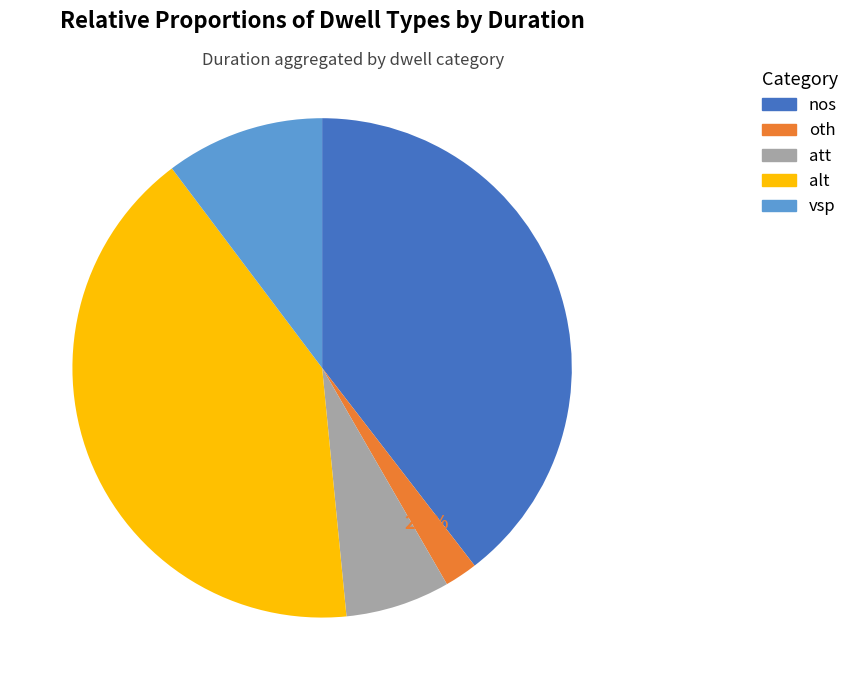

Is it true that alt is 32% of the pie?

False